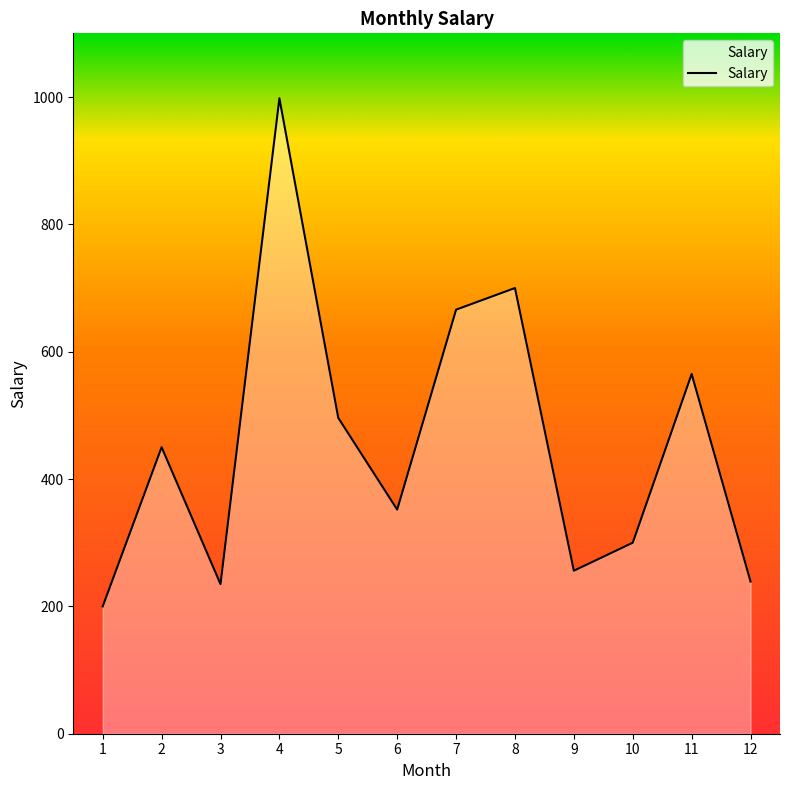

Read the value at 9.

256